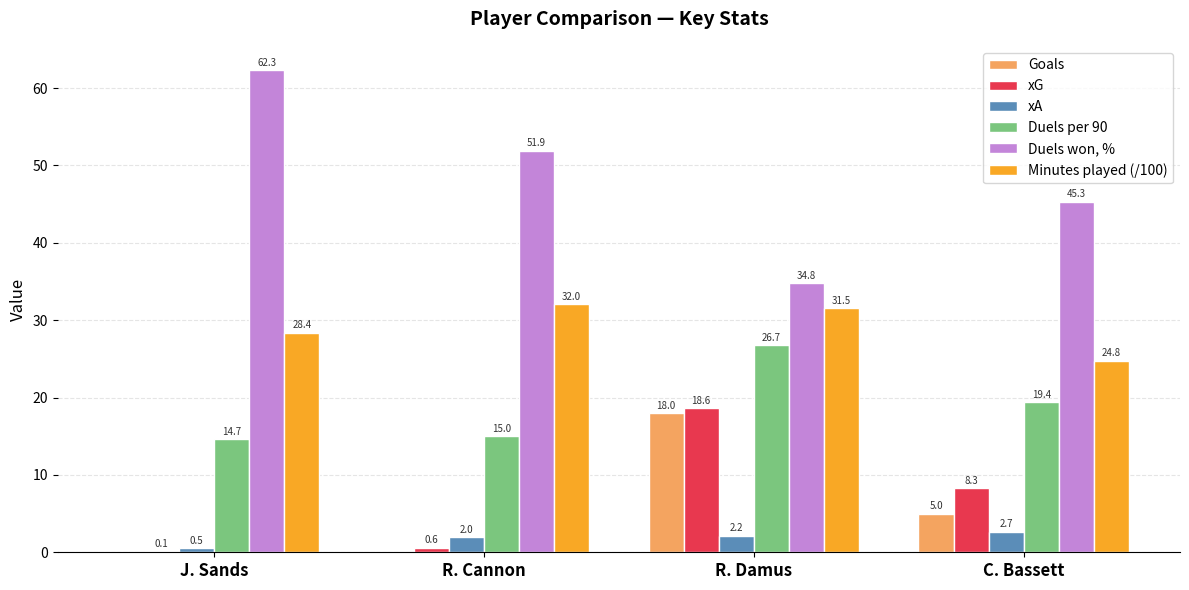

At which category is the sum across all series the highest?

R. Damus